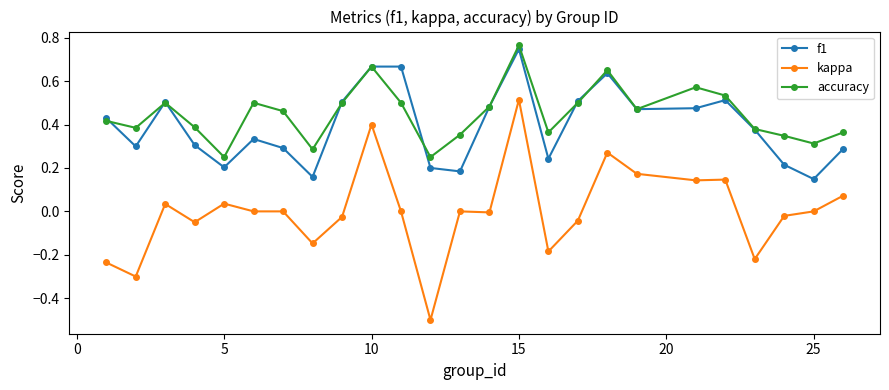

What is the minimum value shown in the chart?

-0.5